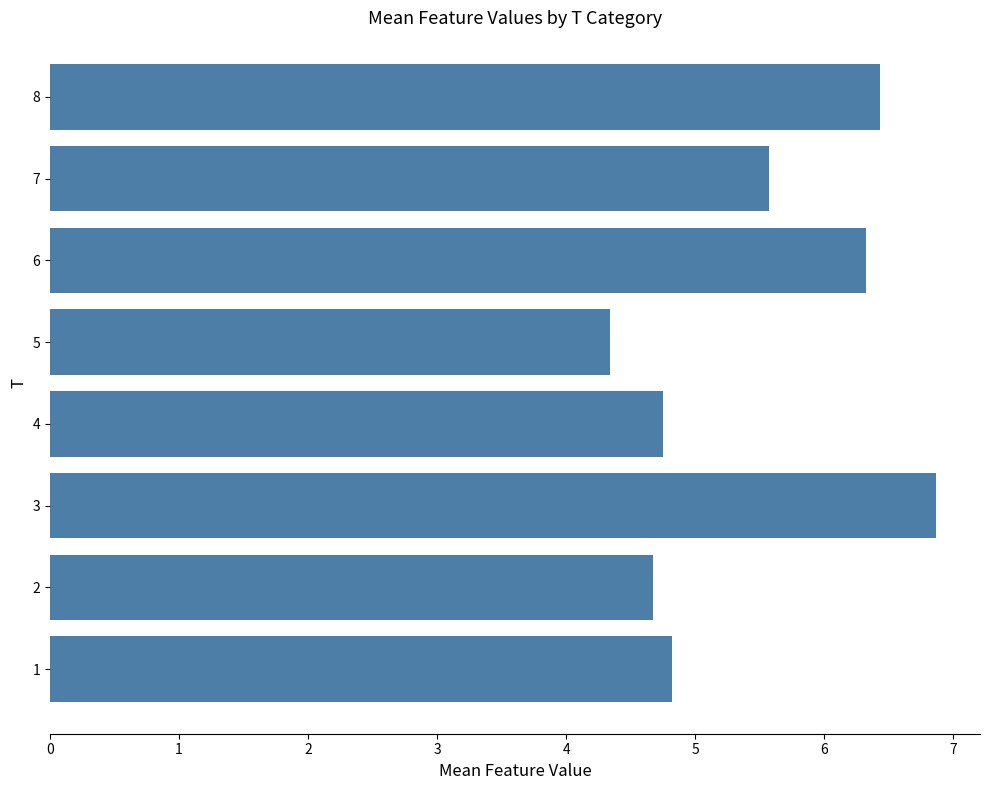

Is it true that the value at 4 is 4.7?

True